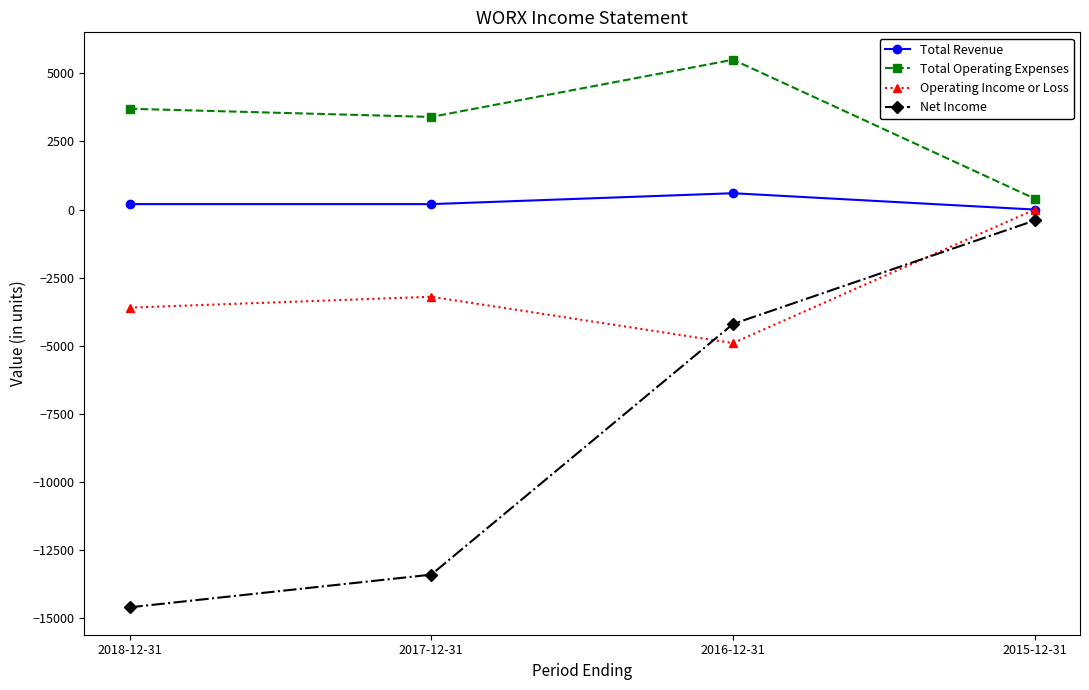

True or false: Net Income has more than 2 interior local peaks.

False